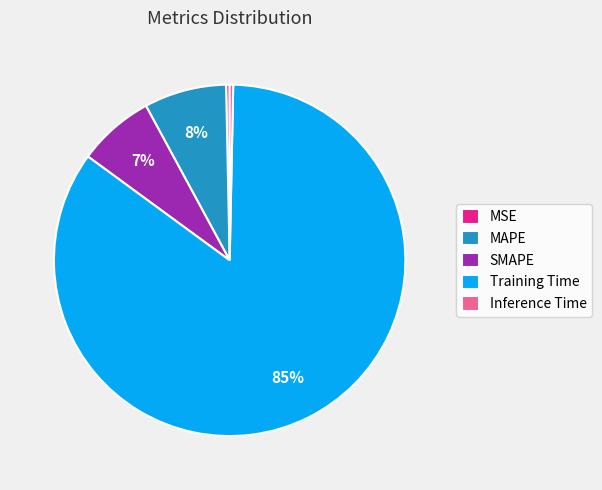

Which slice is the largest?

Training Time